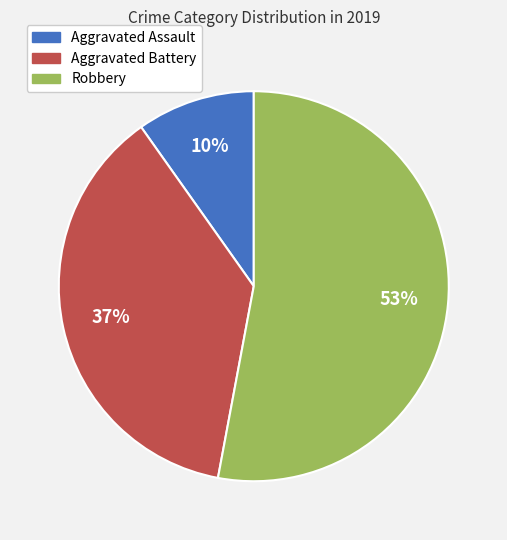

Do Aggravated Assault and Robbery together represent more than half of the pie?

Yes